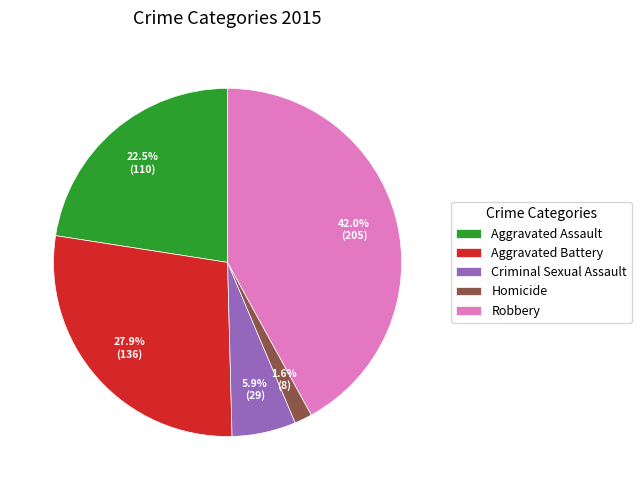

Which has a higher value, Aggravated Battery or Aggravated Assault?

Aggravated Battery